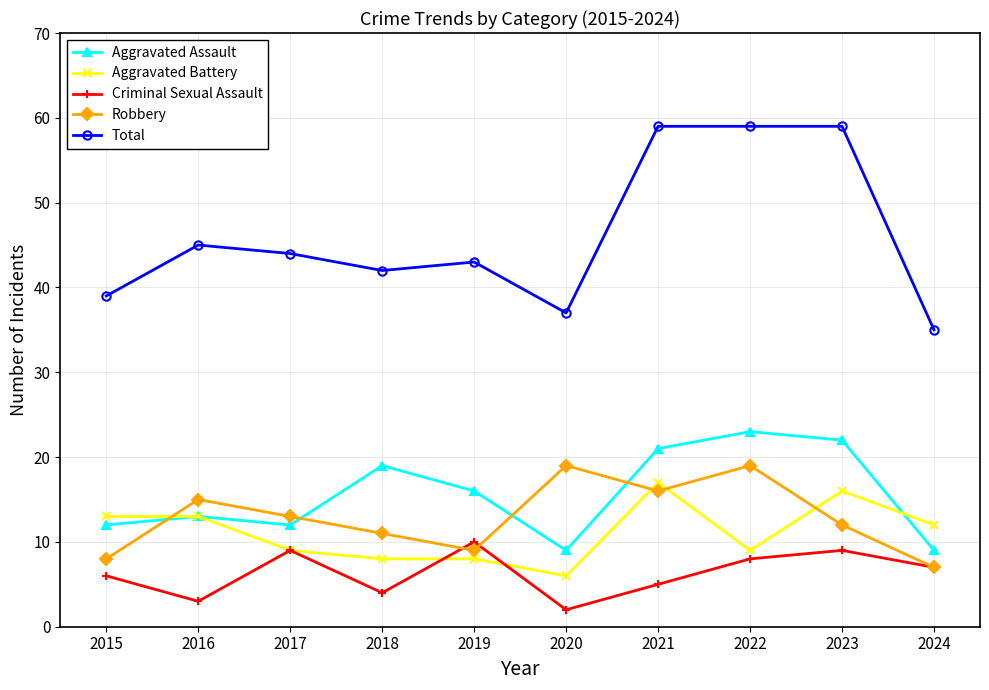

What are all the series names shown in the legend?

Aggravated Assault, Aggravated Battery, Criminal Sexual Assault, Robbery, Total